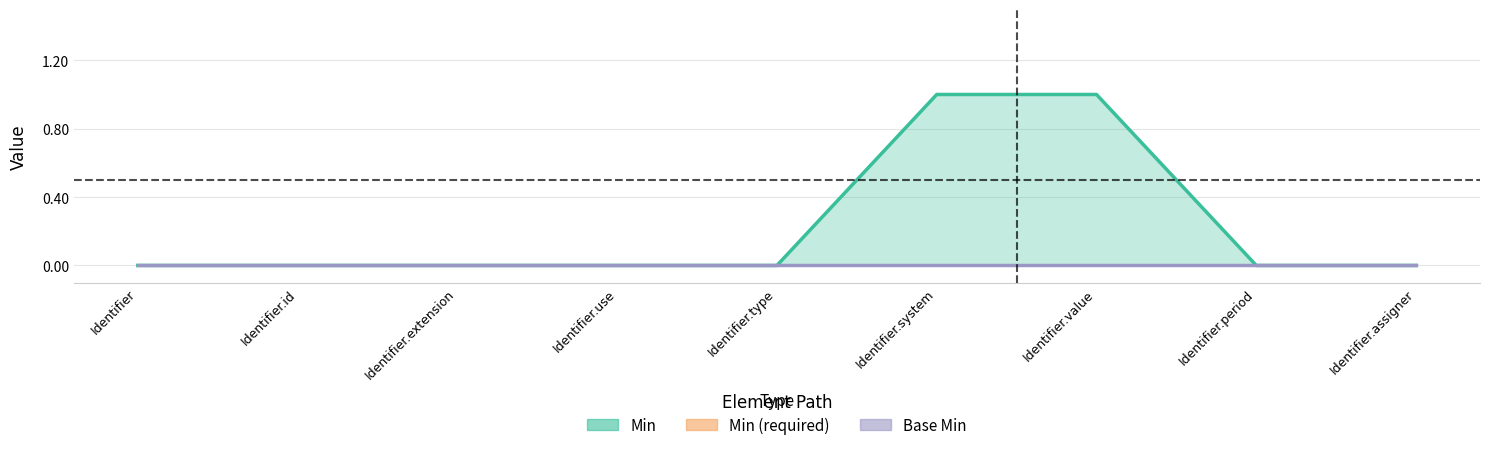

Between Identifier.system and Identifier.id, which is larger?

Identifier.system